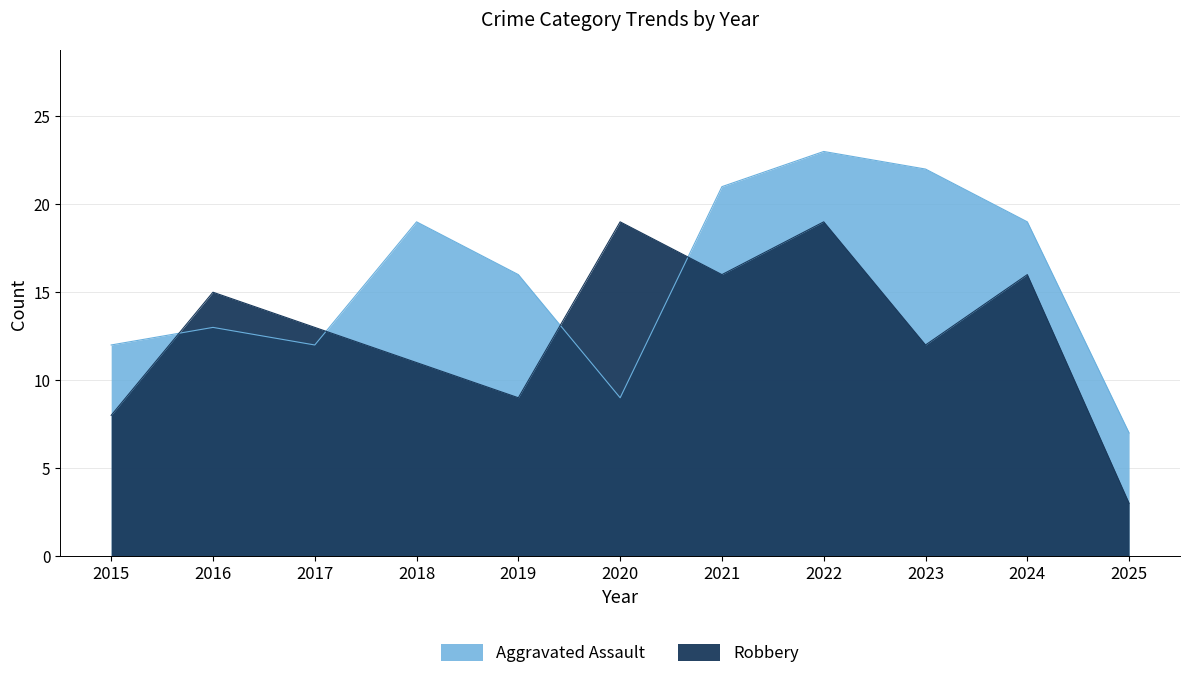

What is the minimum value shown in the chart?

3